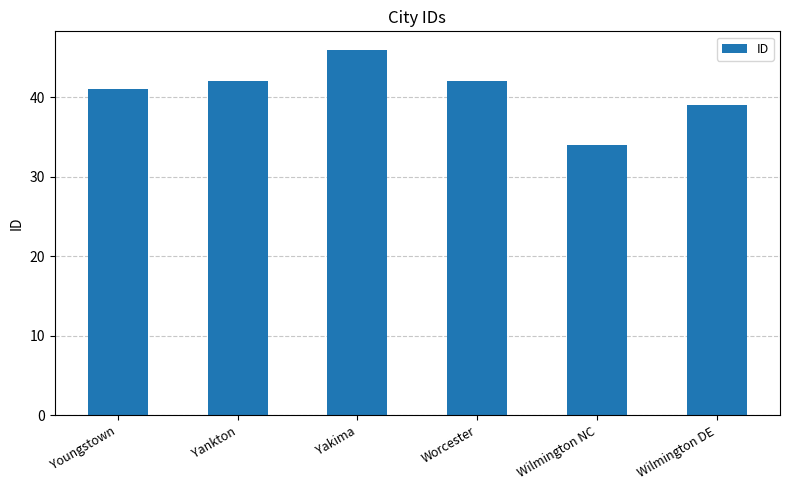

How many data points are less than 42?

3